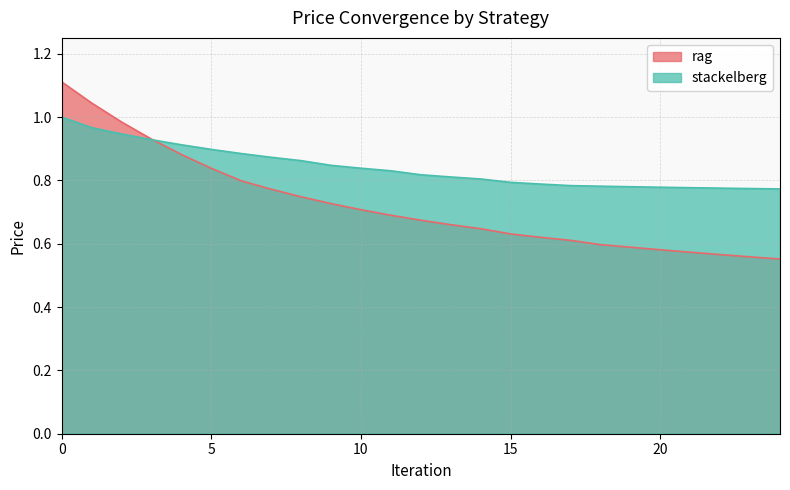

What is the highest value of the stackelberg series?

1.0